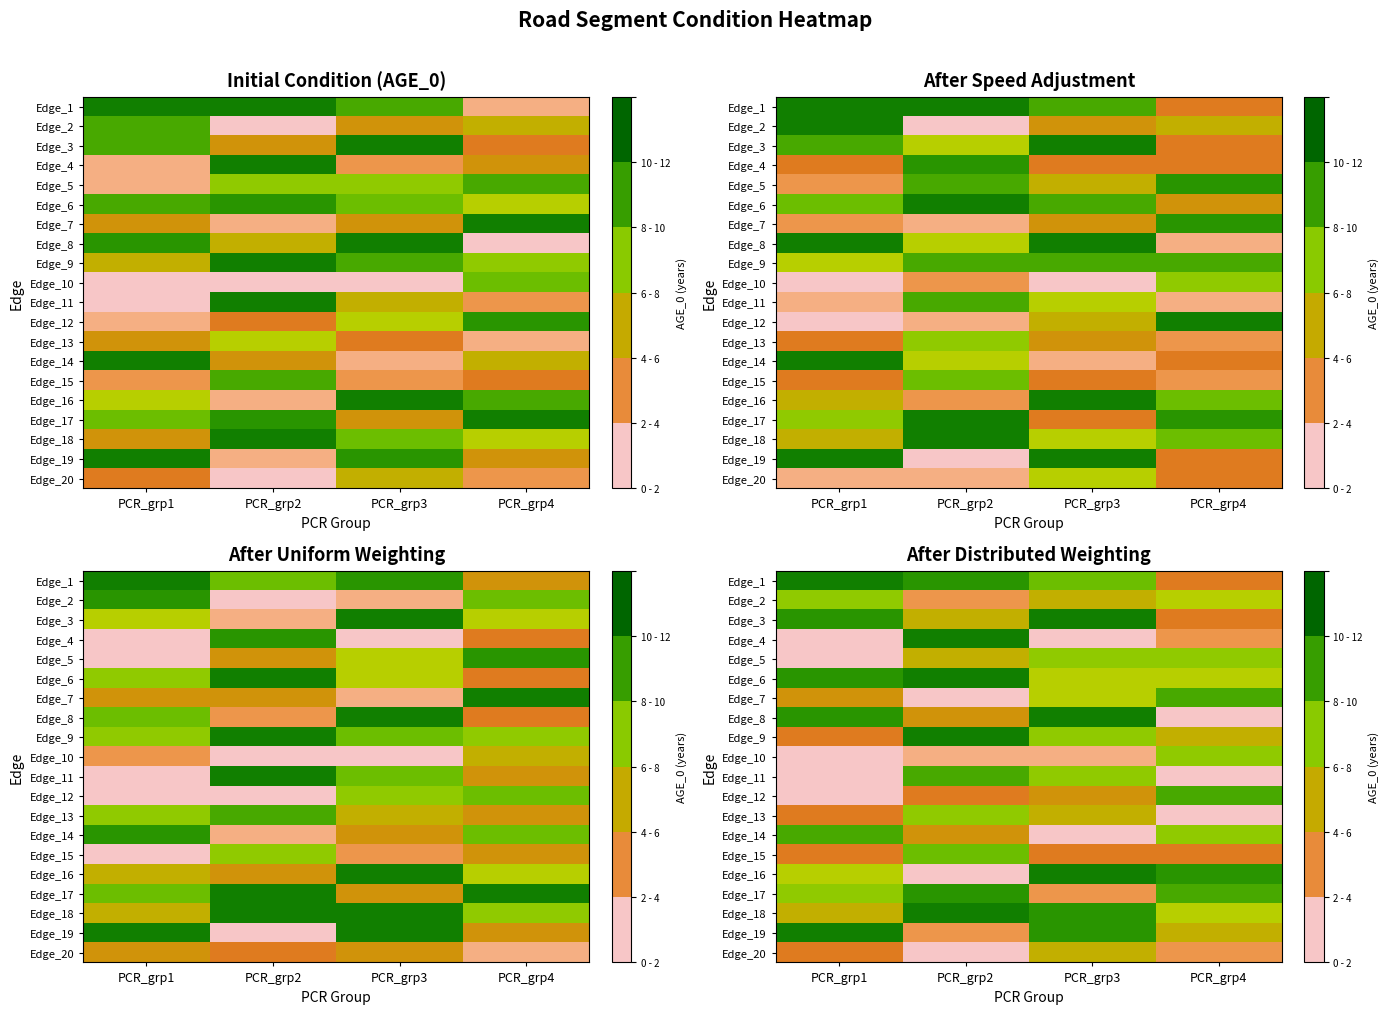

At PCR_grp4, list the series in order from smallest to largest.

Edge_8, Edge_11, Edge_13, Edge_4, Edge_20, Edge_1, Edge_3, Edge_15, Edge_9, Edge_19, Edge_2, Edge_6, Edge_18, Edge_5, Edge_10, Edge_14, Edge_7, Edge_12, Edge_17, Edge_16